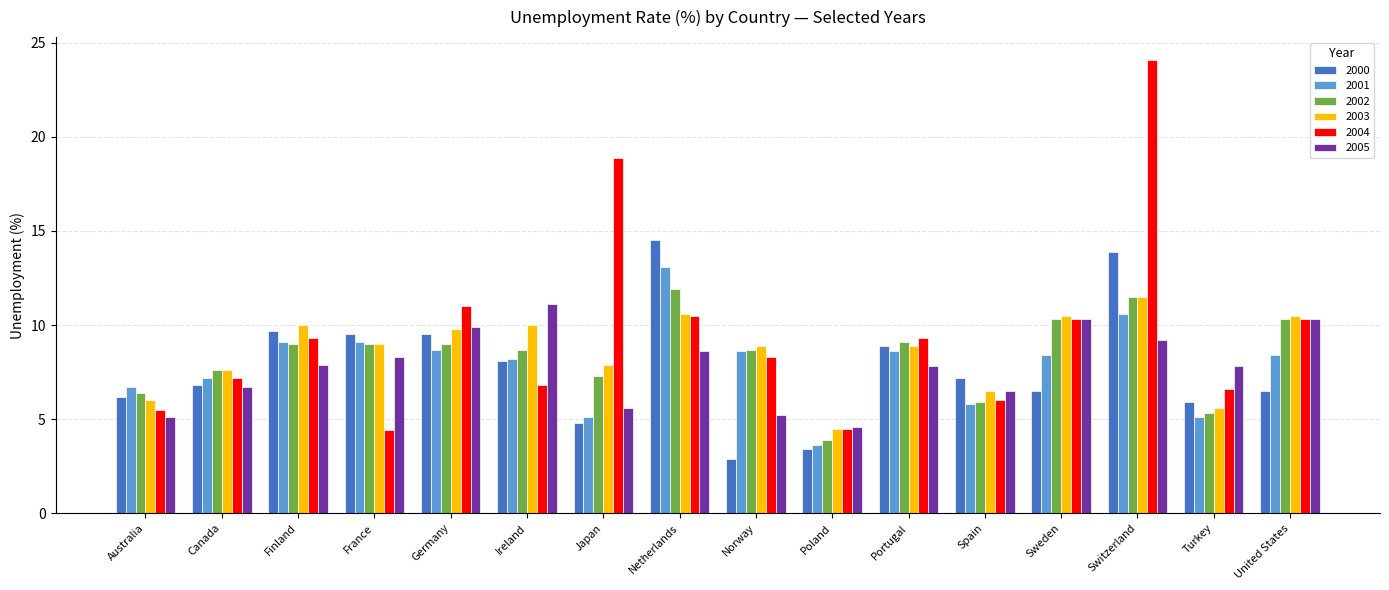

What are all the series names shown in the legend?

2000, 2001, 2002, 2003, 2004, 2005